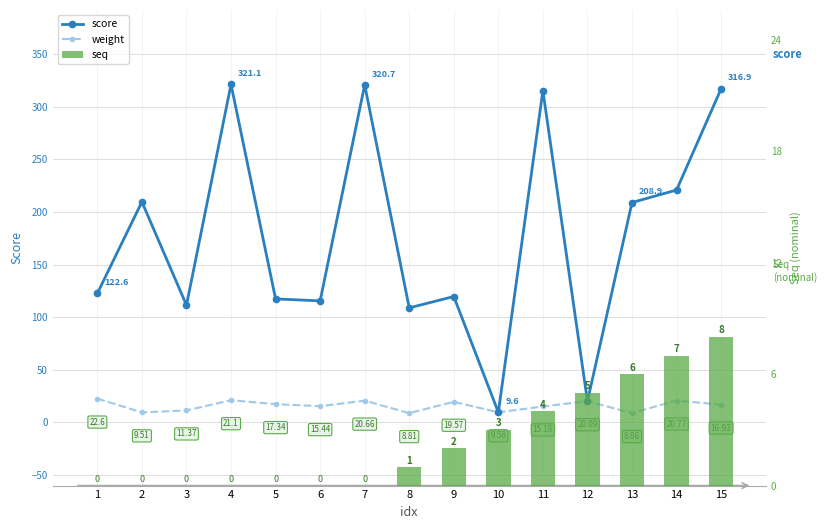

What is the approximate value of weight at 15?

16.9